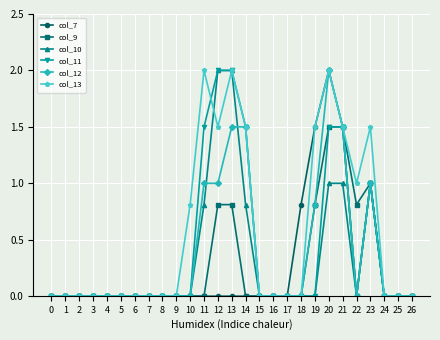

True or false: col_10 has a value of 0.0 at 17.

True